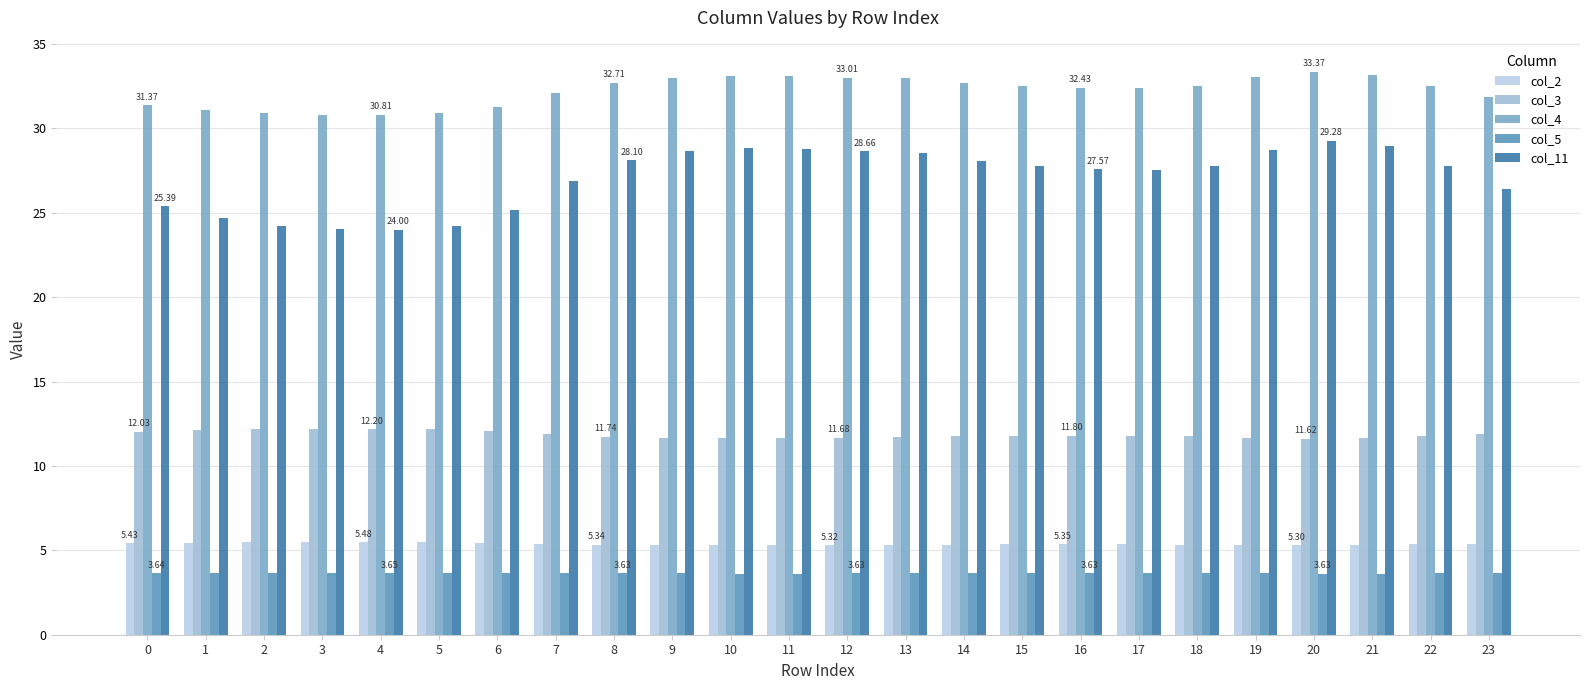

Does the chart contain stacked bars?

No